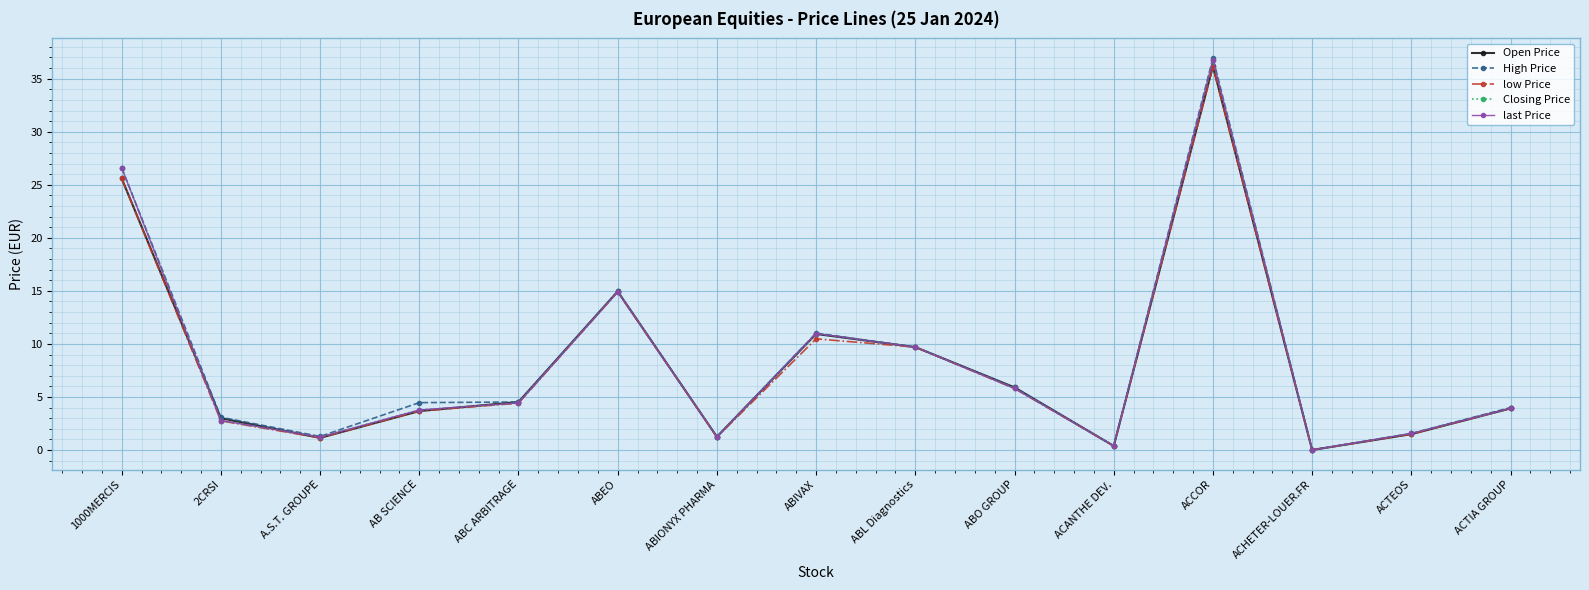

Does the chart have visible grid lines?

Yes